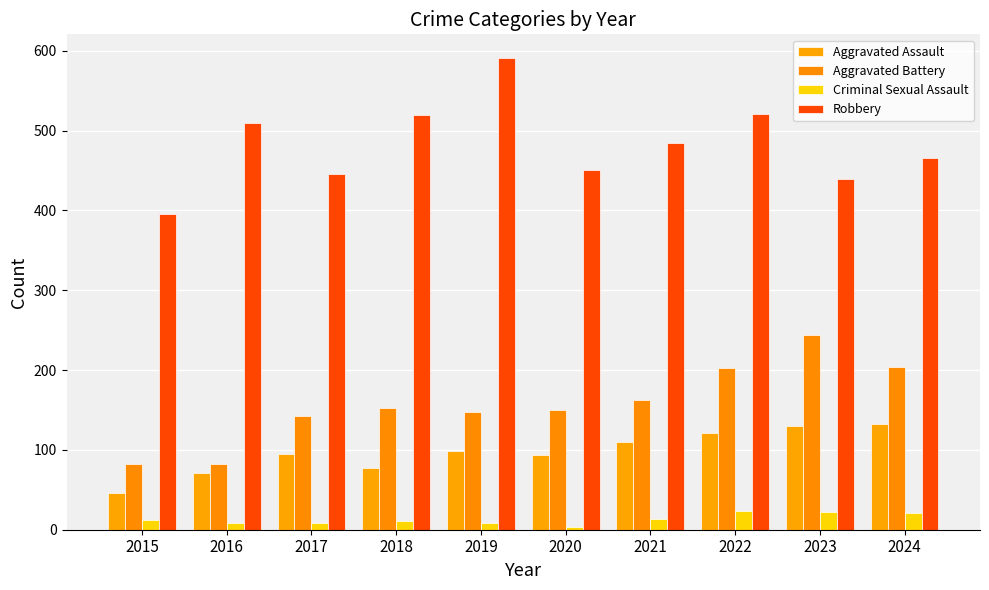

Is the value of Criminal Sexual Assault at 2020 greater than the value of Aggravated Battery at 2020?

No